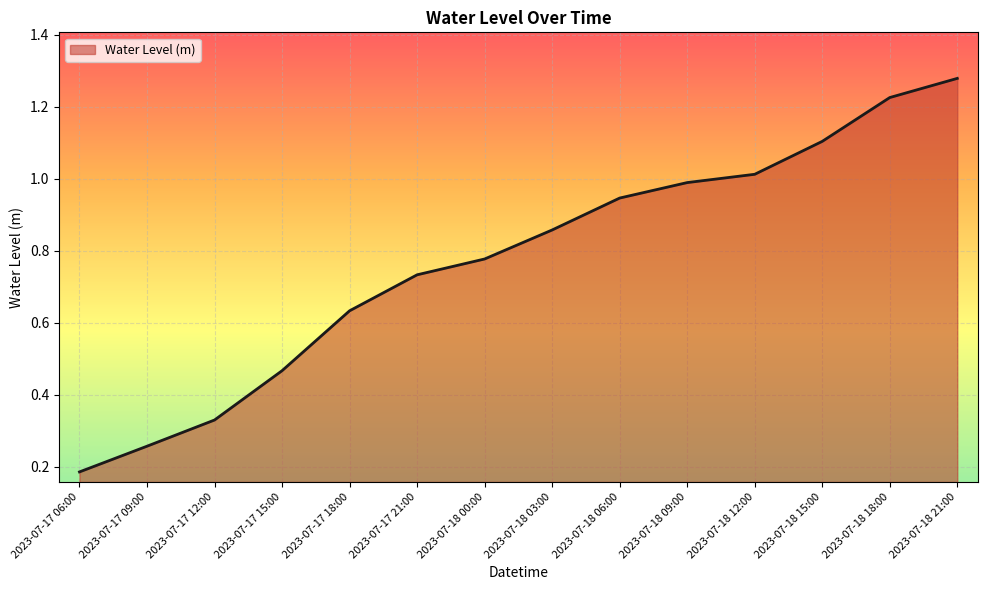

Which label corresponds to the smallest value in the chart?

2023-07-17 06:00